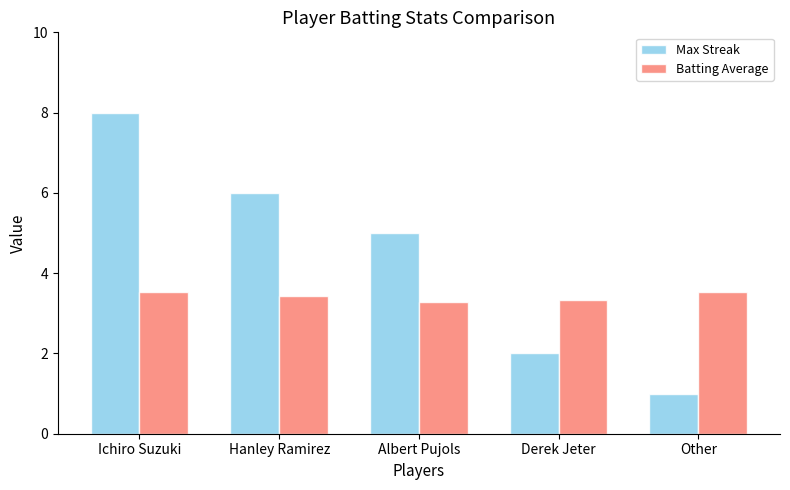

Which category has the highest value in the Max Streak series?

Ichiro Suzuki